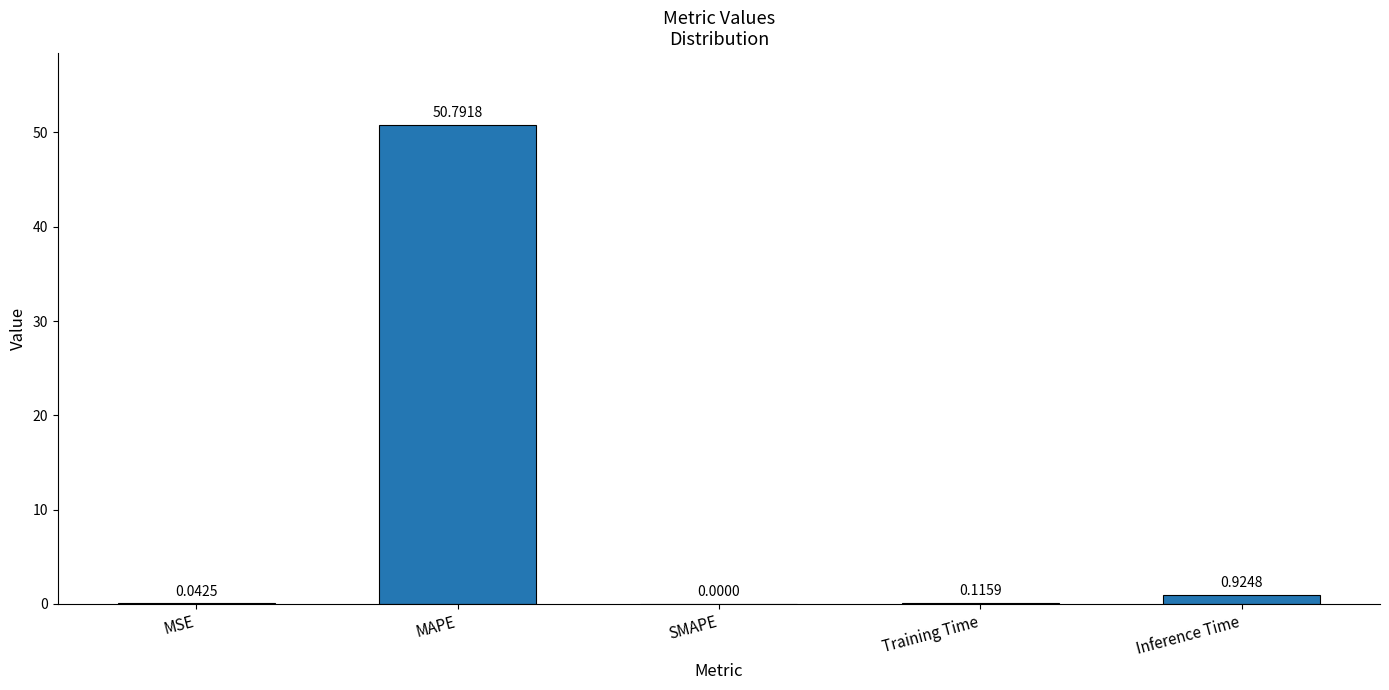

Which category has the highest value across all series?

MAPE